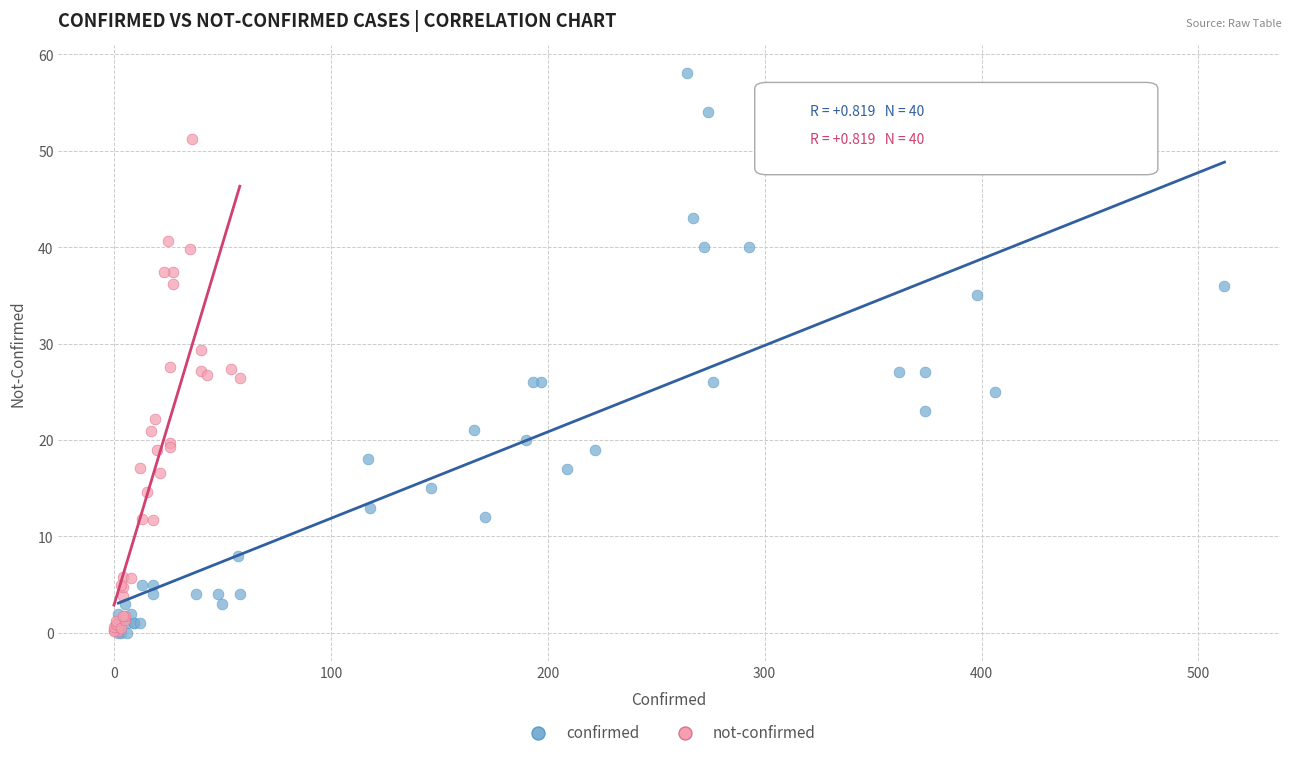

Which series has the widest spread of Y values?

confirmed